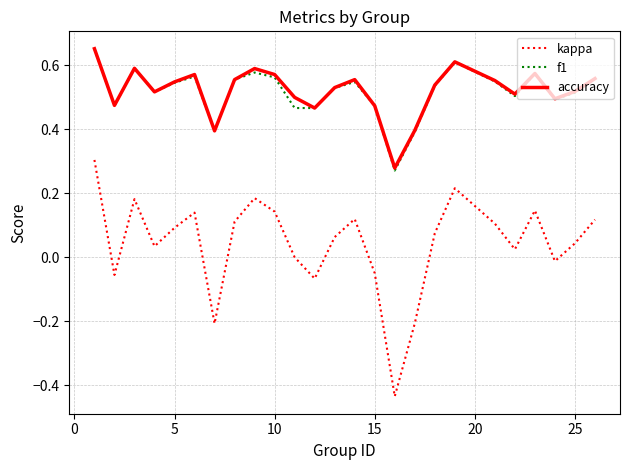

Which series has the largest range (max minus min)?

kappa